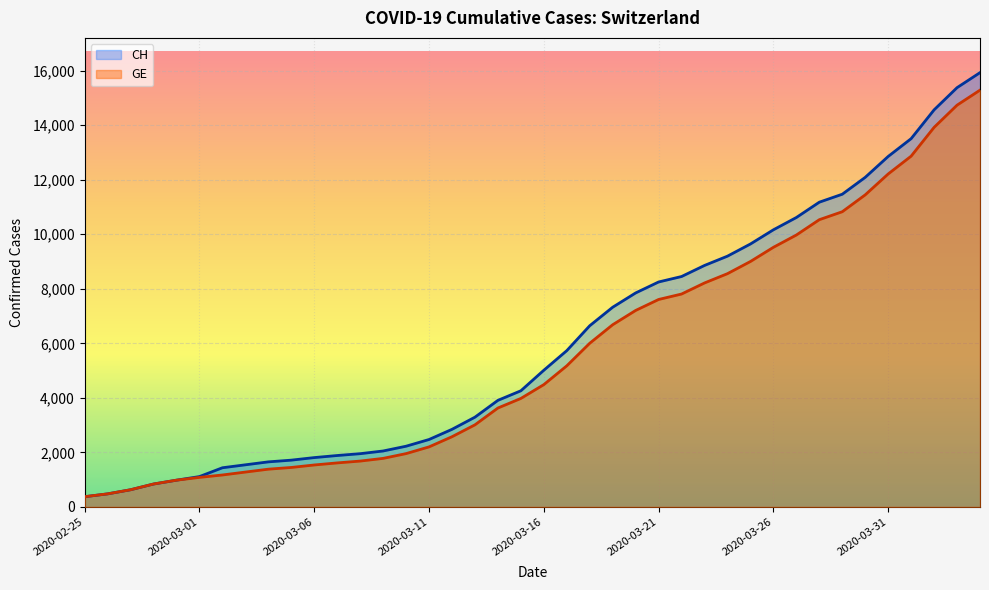

How many lines are shown in the chart?

2